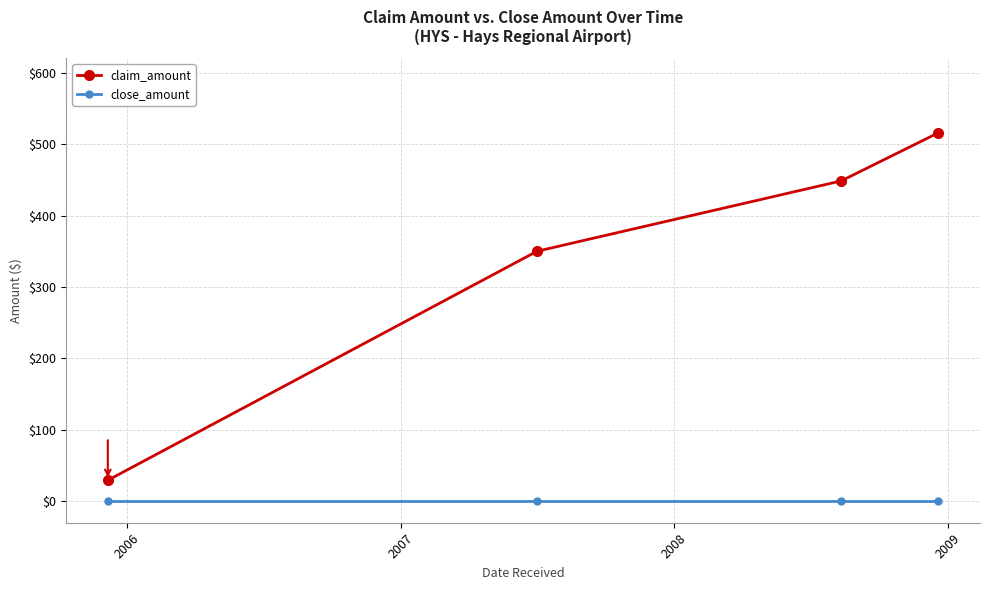

Is this an area chart (filled region under the line)?

No